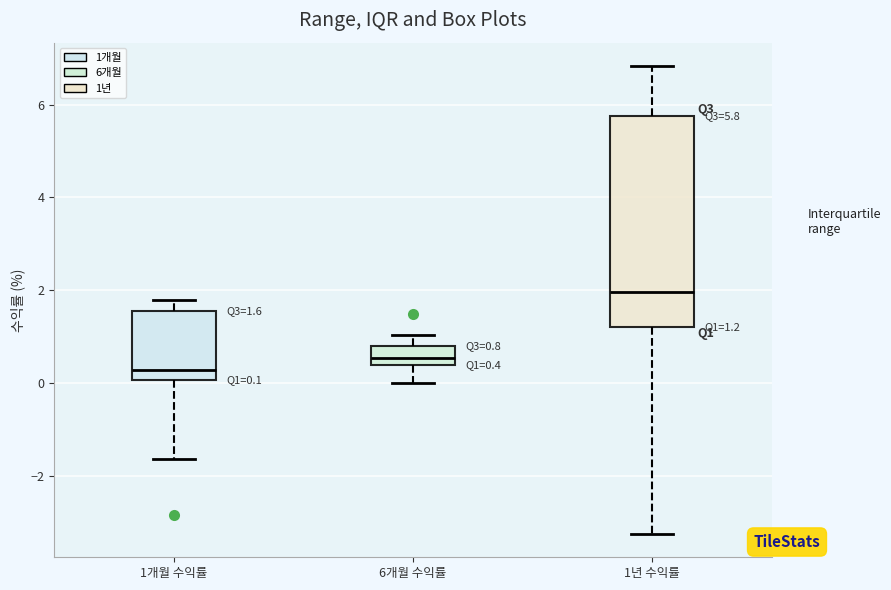

Which box has the highest median line?

1년 수익률